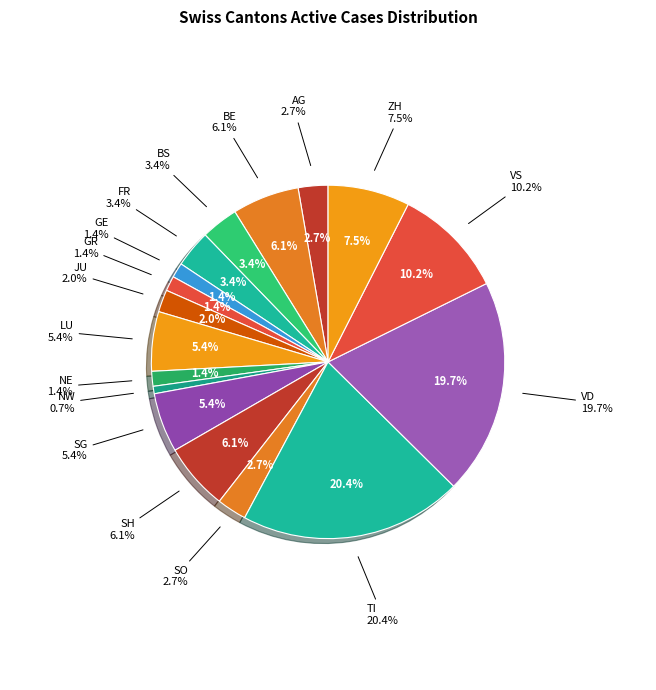

To the nearest percent, what is the combined percentage of SZ and BS?

3%